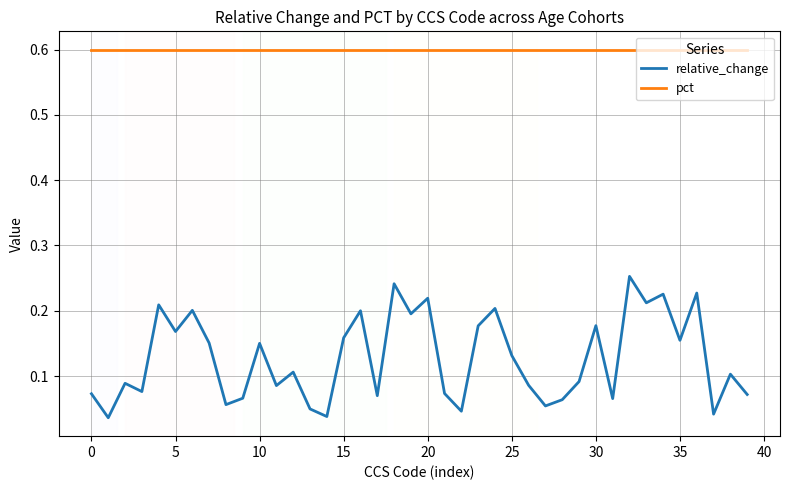

Which series has the widest spread of values?

relative_change